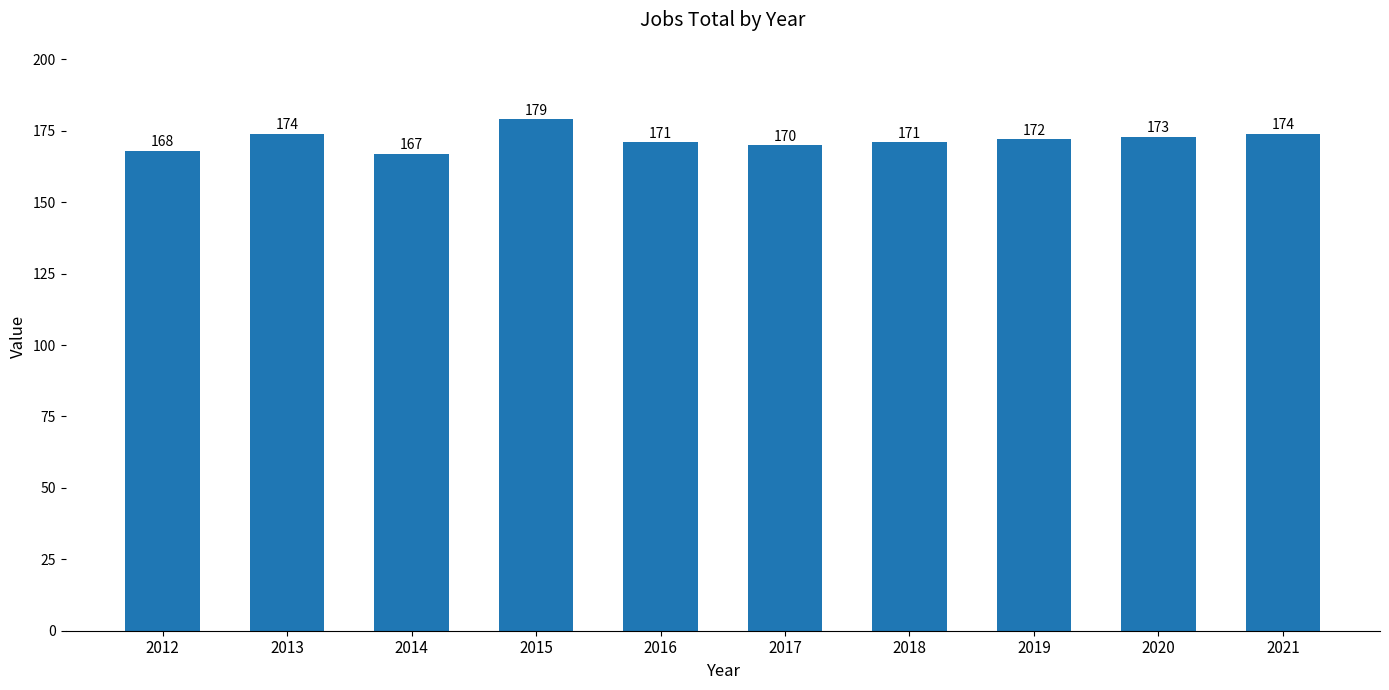

Reading right to left, transcribe all the data shown in this chart.

174	173	172	171	170	171	179	167	174	168